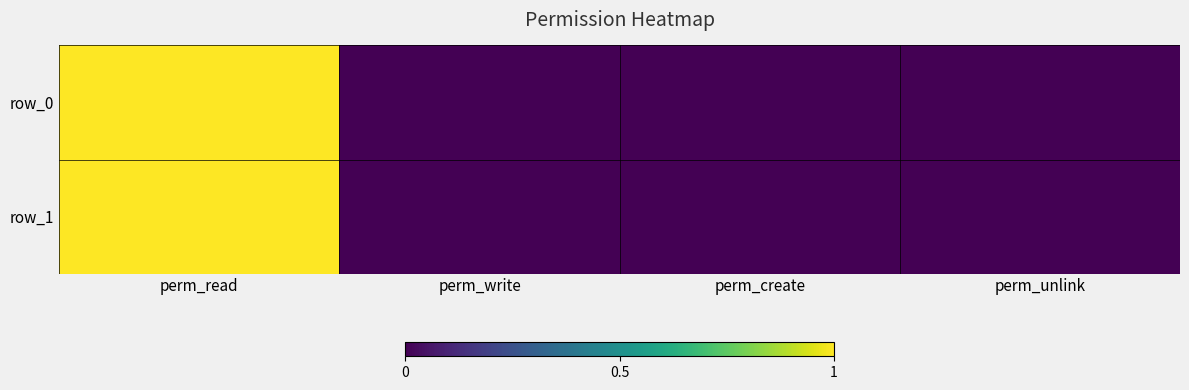

Reading right to left, what are all the values shown in this chart?

row_0: perm_unlink=0	perm_create=0	perm_write=0	perm_read=1
row_1: perm_unlink=0	perm_create=0	perm_write=0	perm_read=1